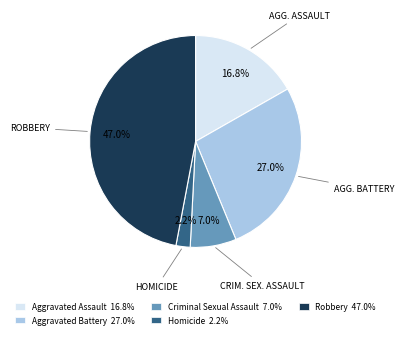

What percentage is the Robbery slice, to the nearest percent?

47%